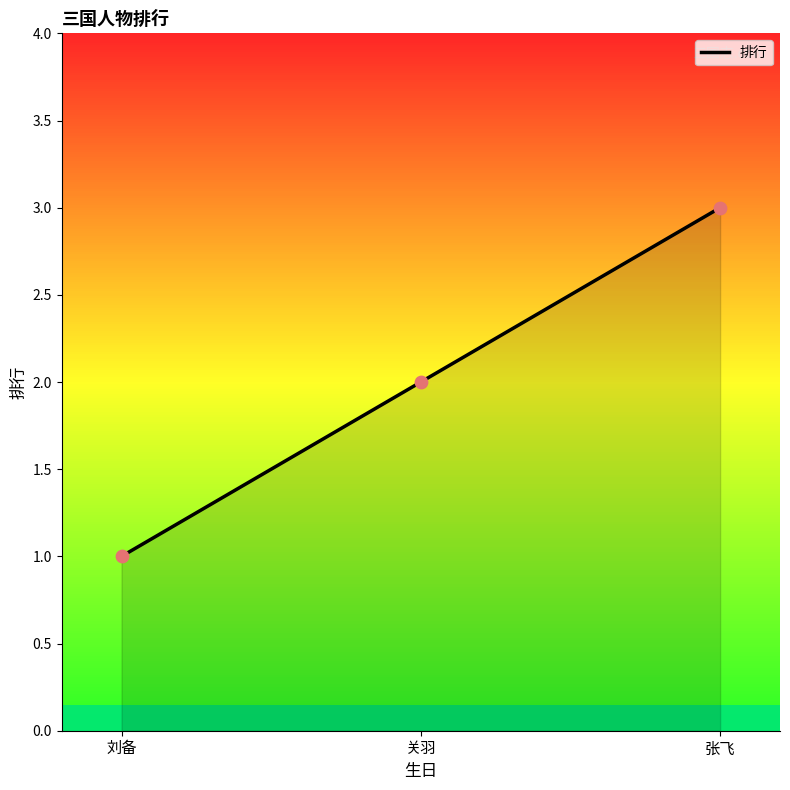

Approximately how many times larger is the value at 关羽 compared to 刘备?

2.0